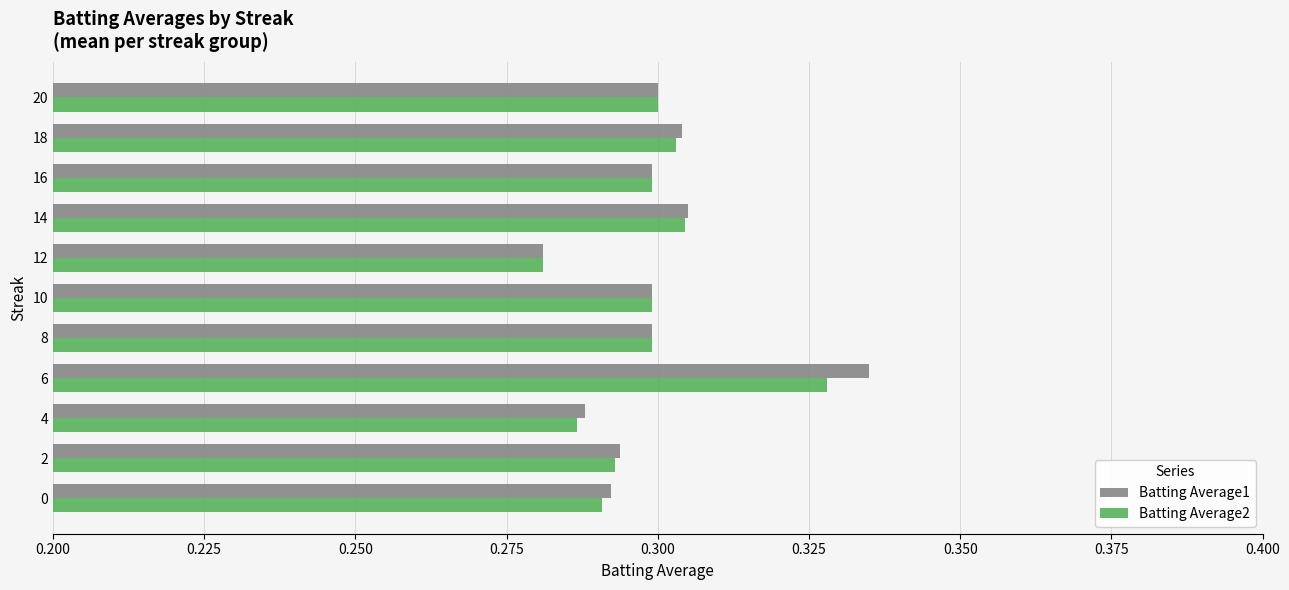

Which series has the widest spread of values?

Batting Average1